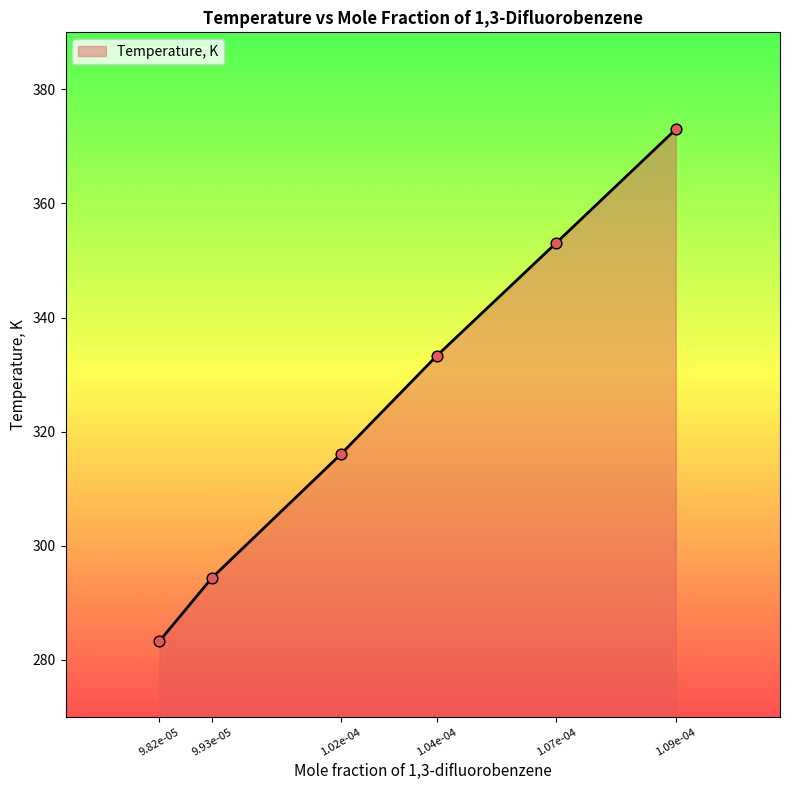

Approximately how many times larger is the value at 9.93e-05 compared to 1.02e-04?

0.9